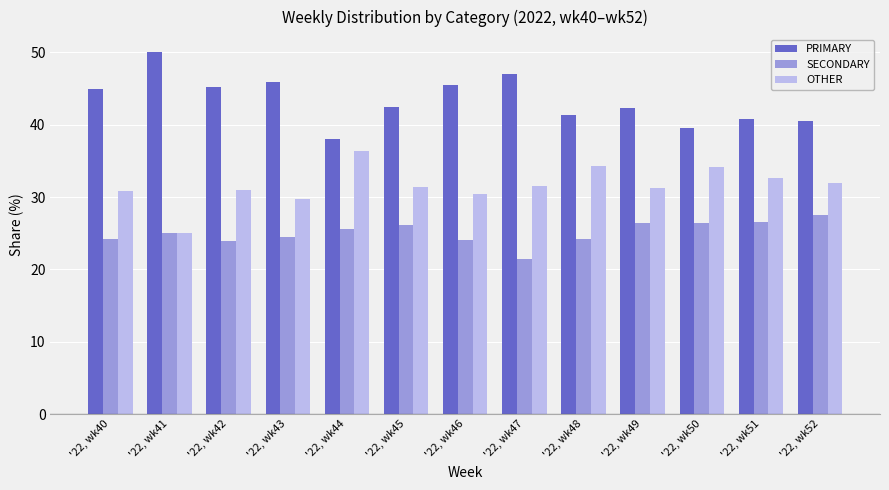

What is the difference between the maximum and minimum values in the OTHER series?

11.4